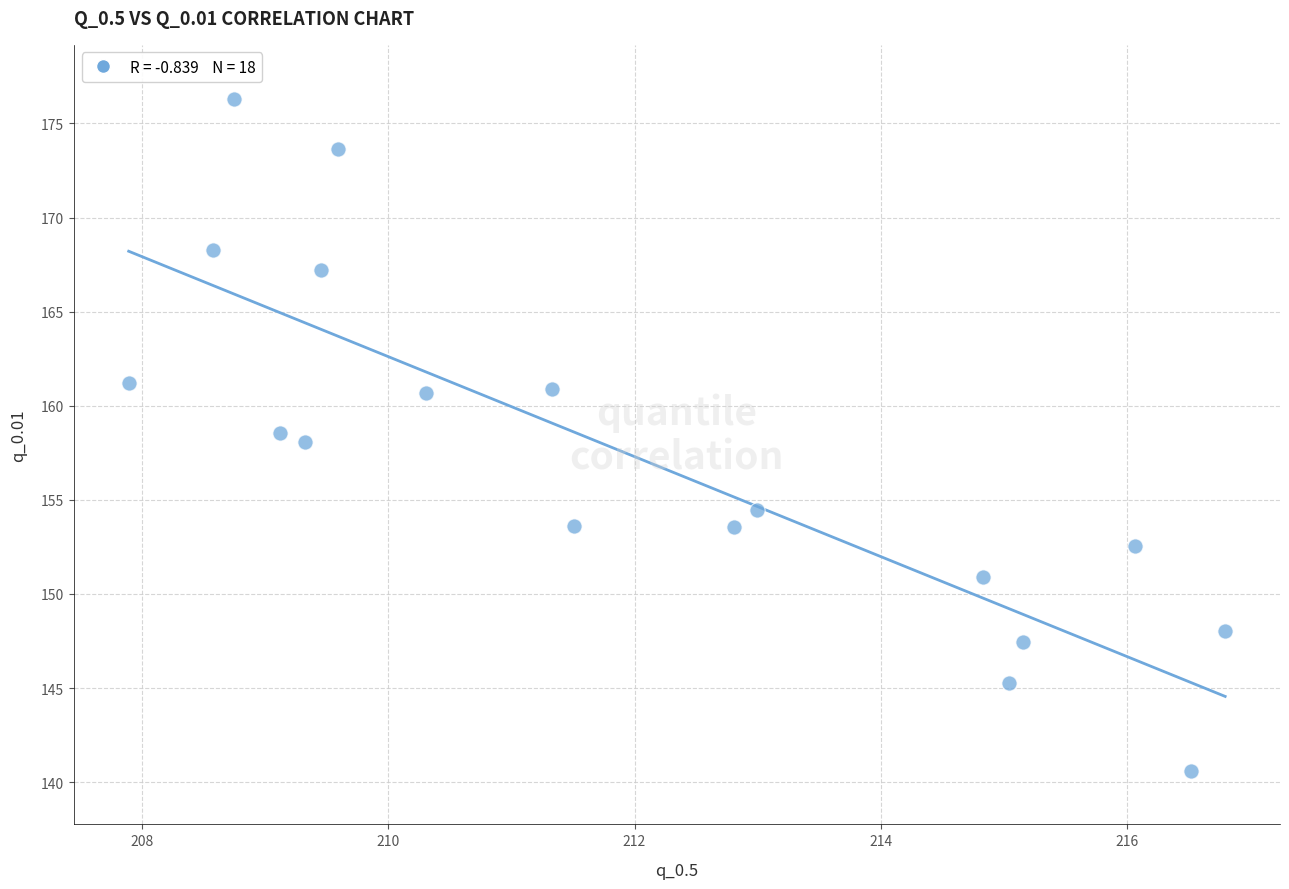

What is the range of X values (max minus min)?

8.9